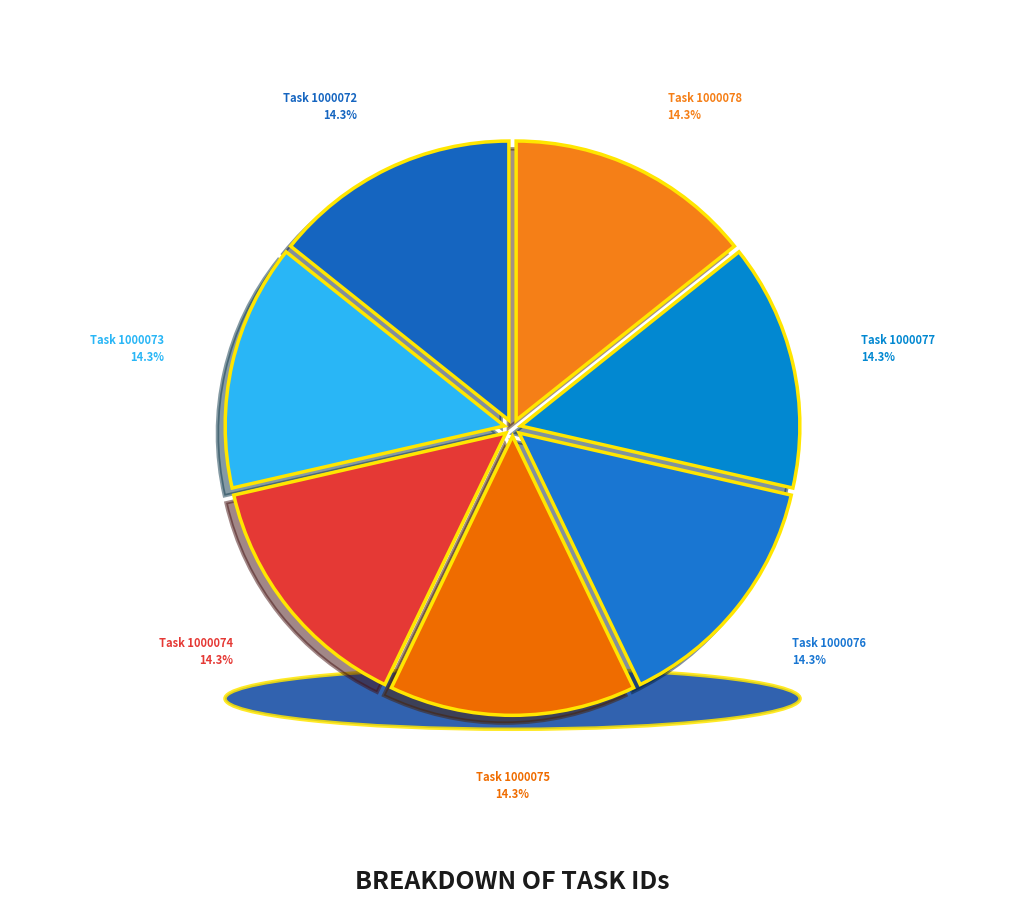

Which category has the biggest portion of the pie?

Task 1000078